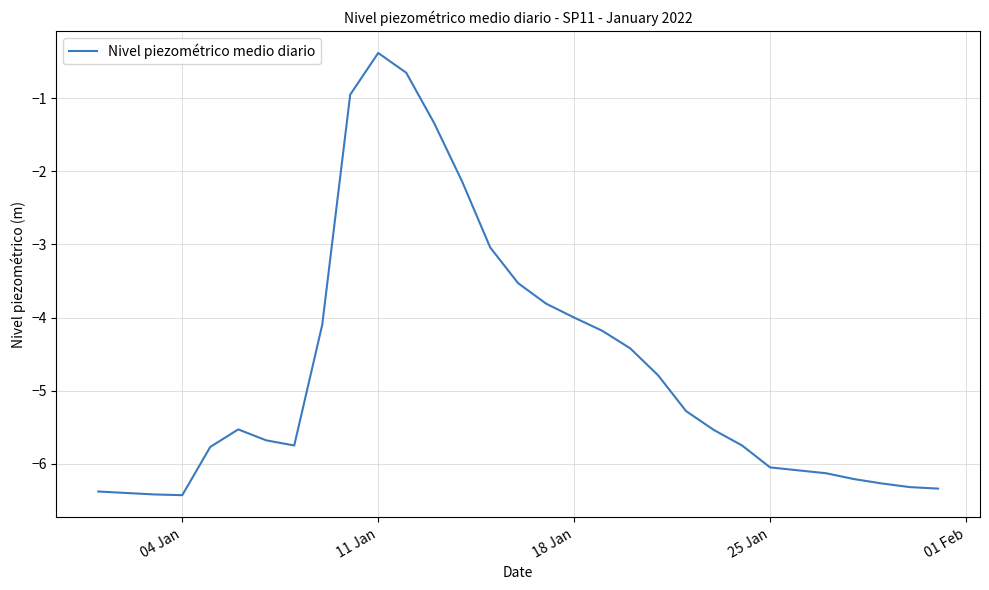

What is the minimum value shown in the chart?

-6.4